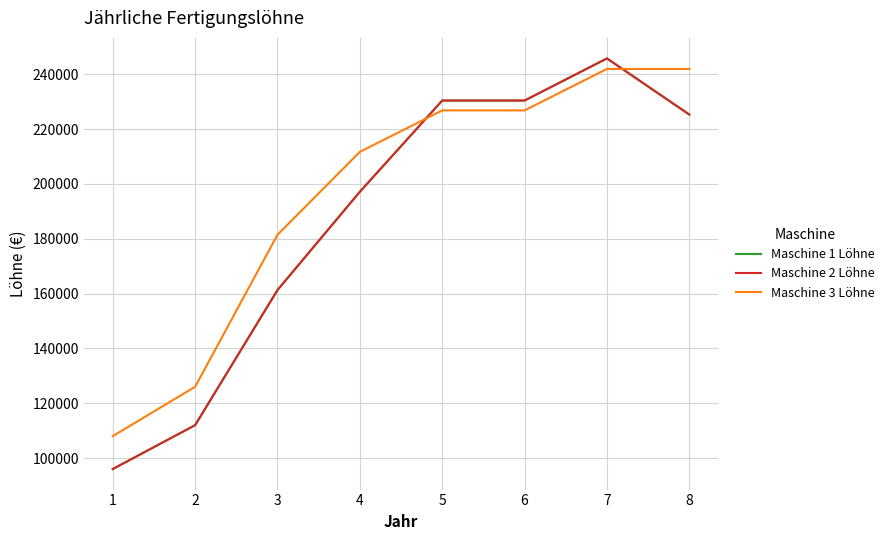

How many intersections are there between Maschine 3 Löhne and Maschine 2 Löhne?

2